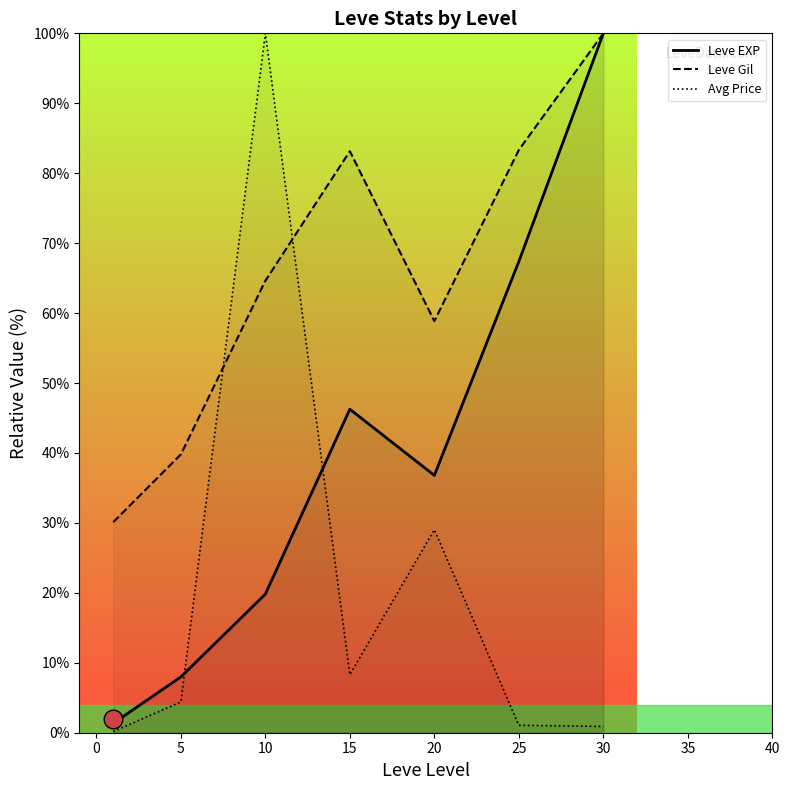

What is the total value across all series at 15?

137.7